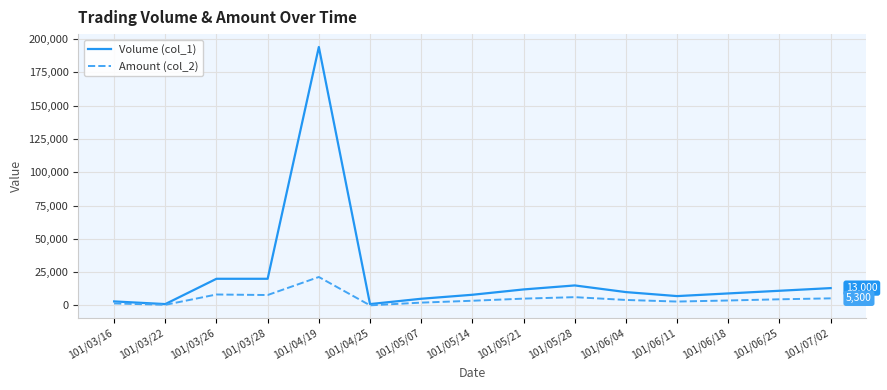

At which category is the sum across all series the highest?

101/04/19